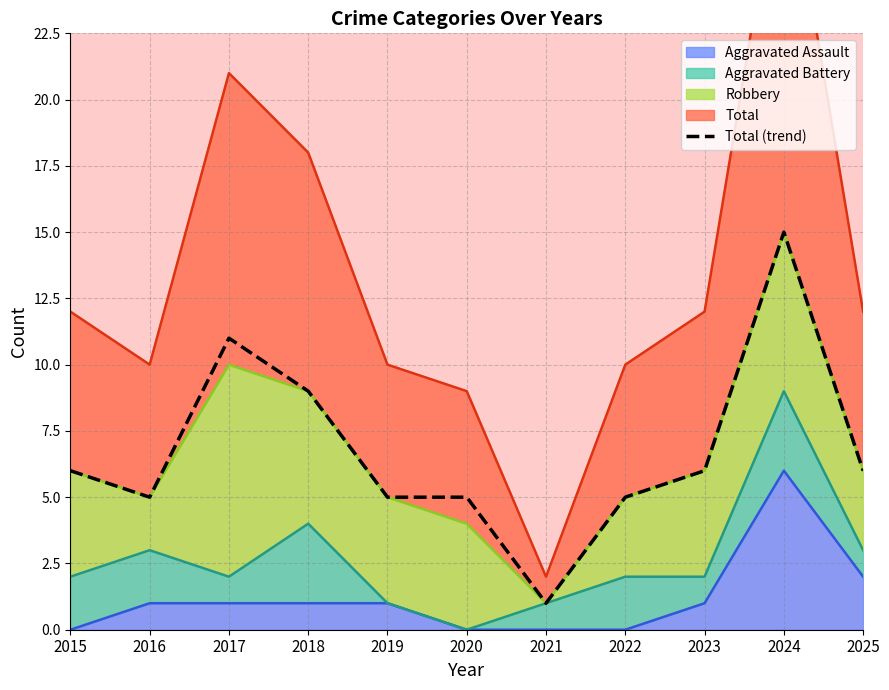

How many lines are shown in the chart?

1